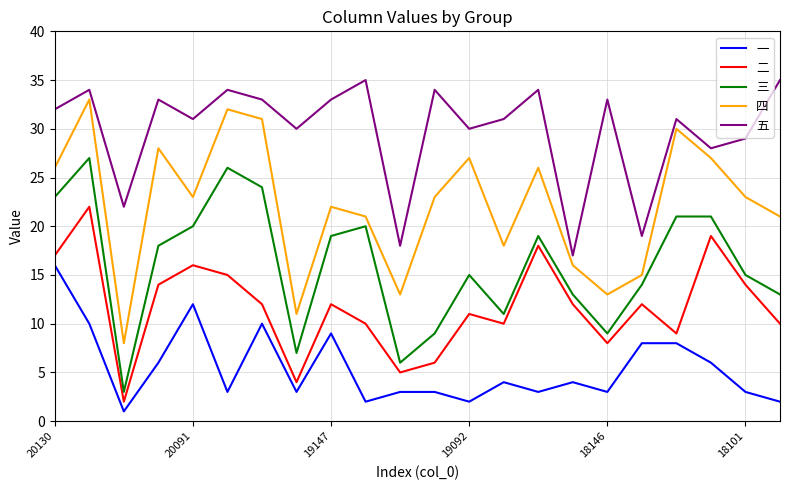

Which series has the widest spread of values?

四